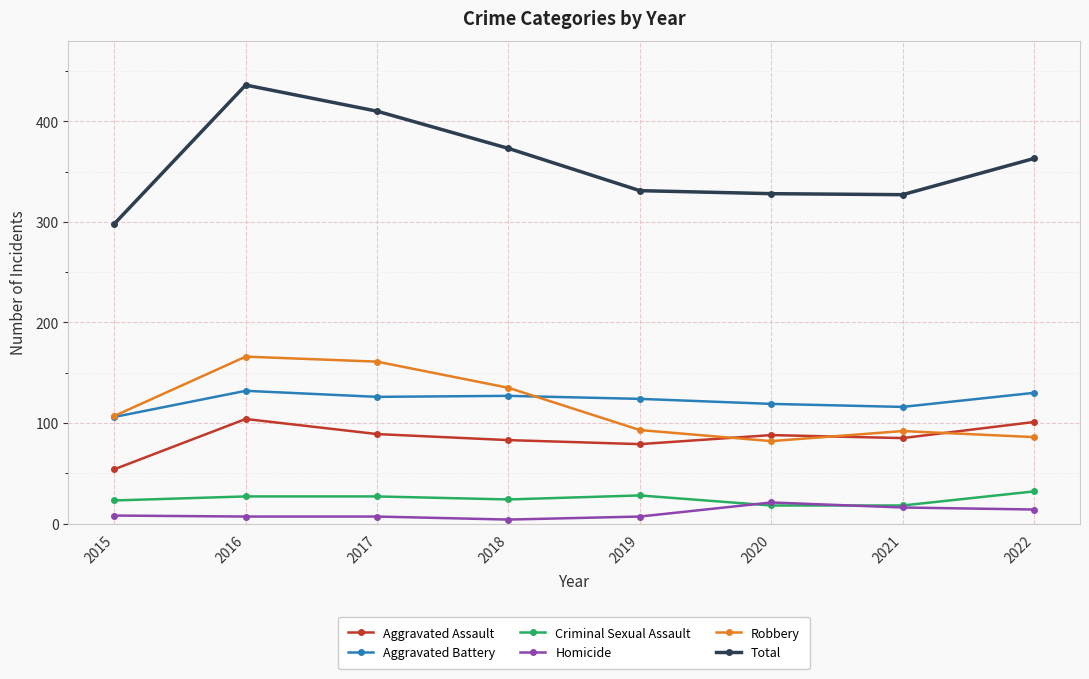

Count the number of data series in this chart.

6